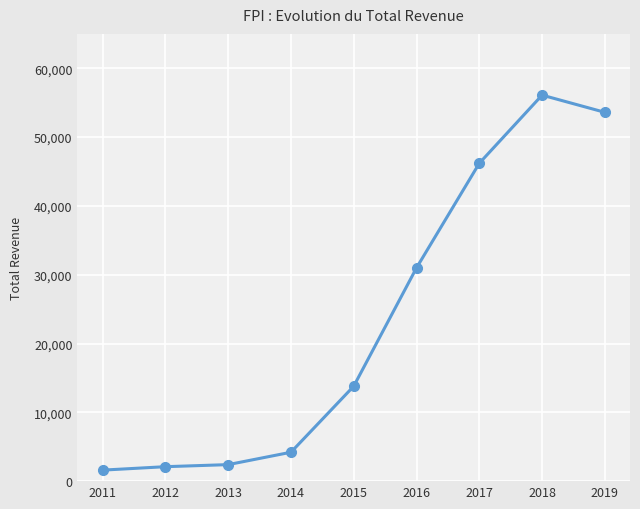

Which category has the highest value across all series?

2018